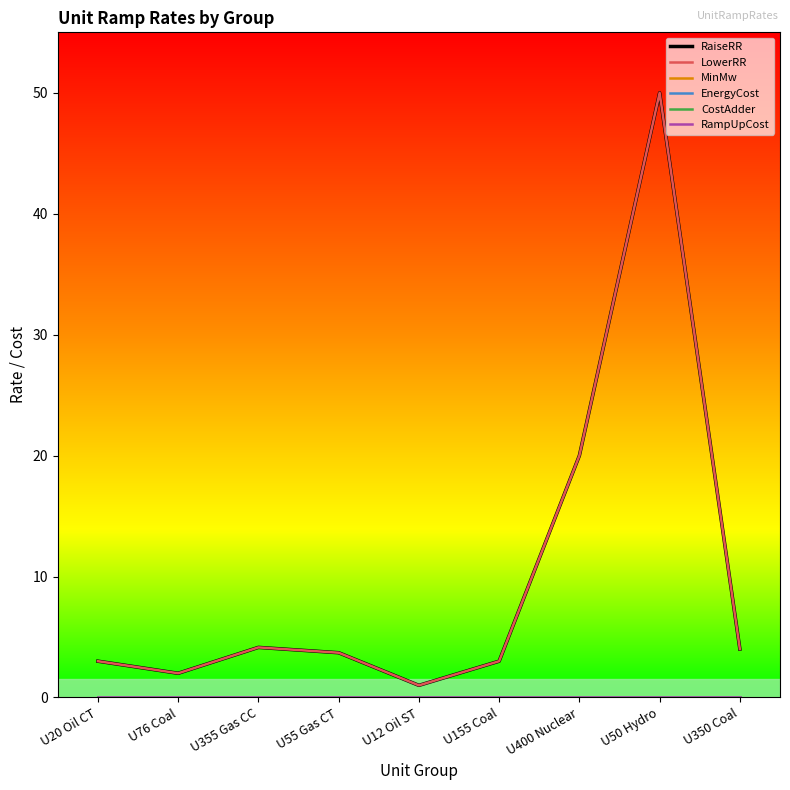

What is the total value across all series at U20 Oil CT?

6.0